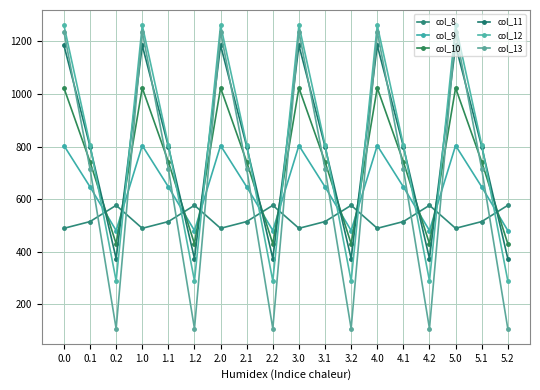

What are all the series names shown in the legend?

col_8, col_9, col_10, col_11, col_12, col_13